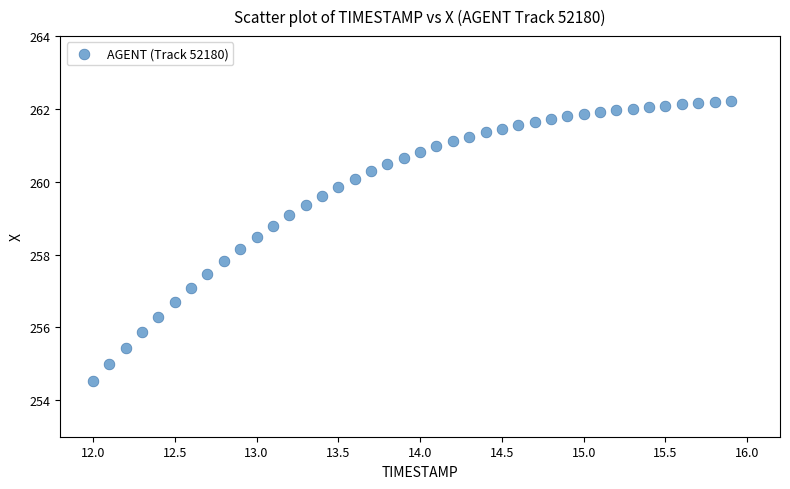

What is the range of X values (max minus min)?

3.9